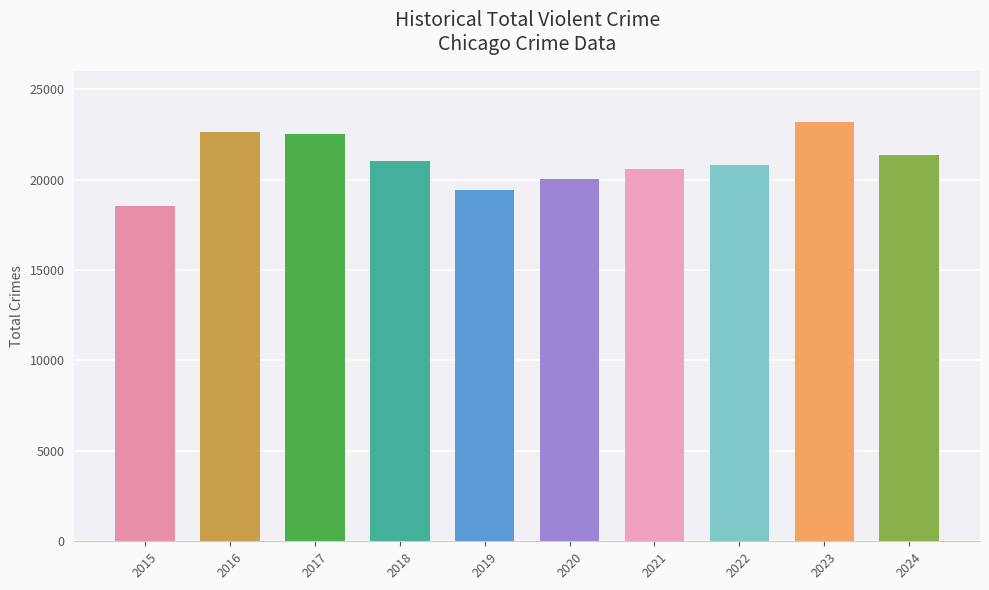

What is the value of the 5th bar from the left?

19402